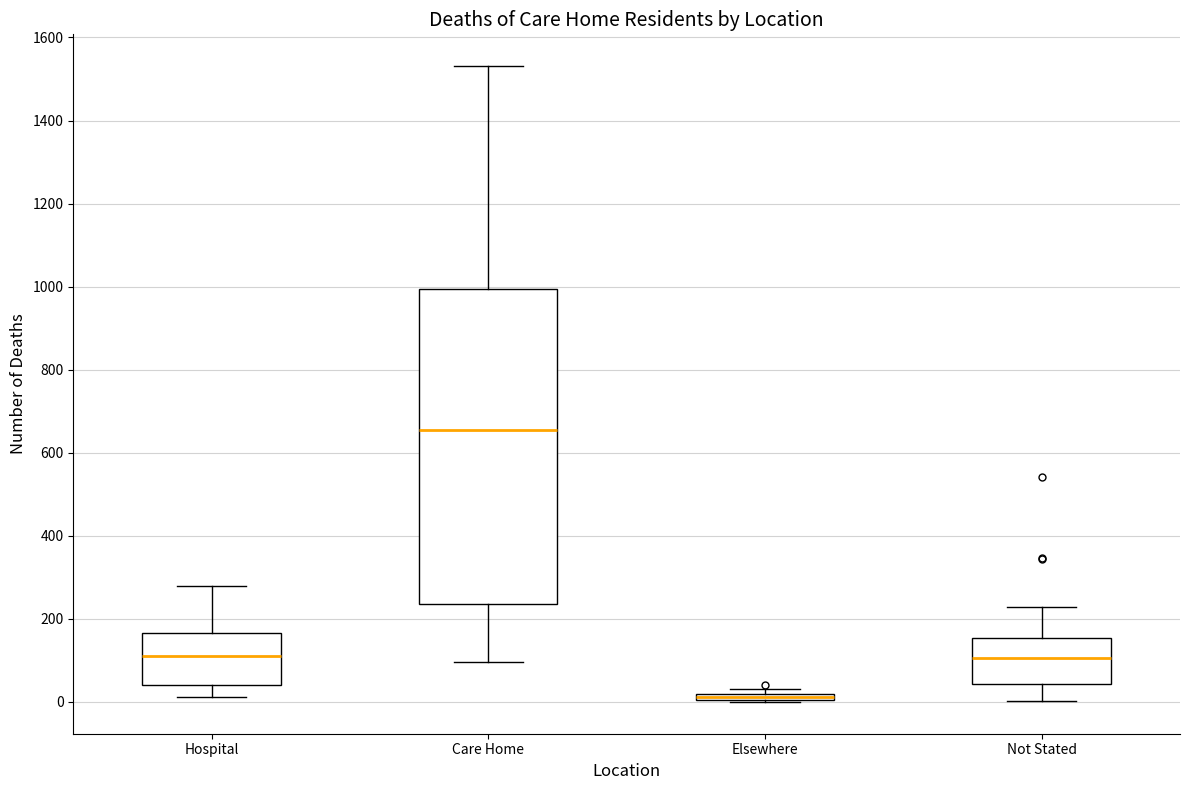

Which box is the tallest, from its lower edge to its upper edge?

Care Home